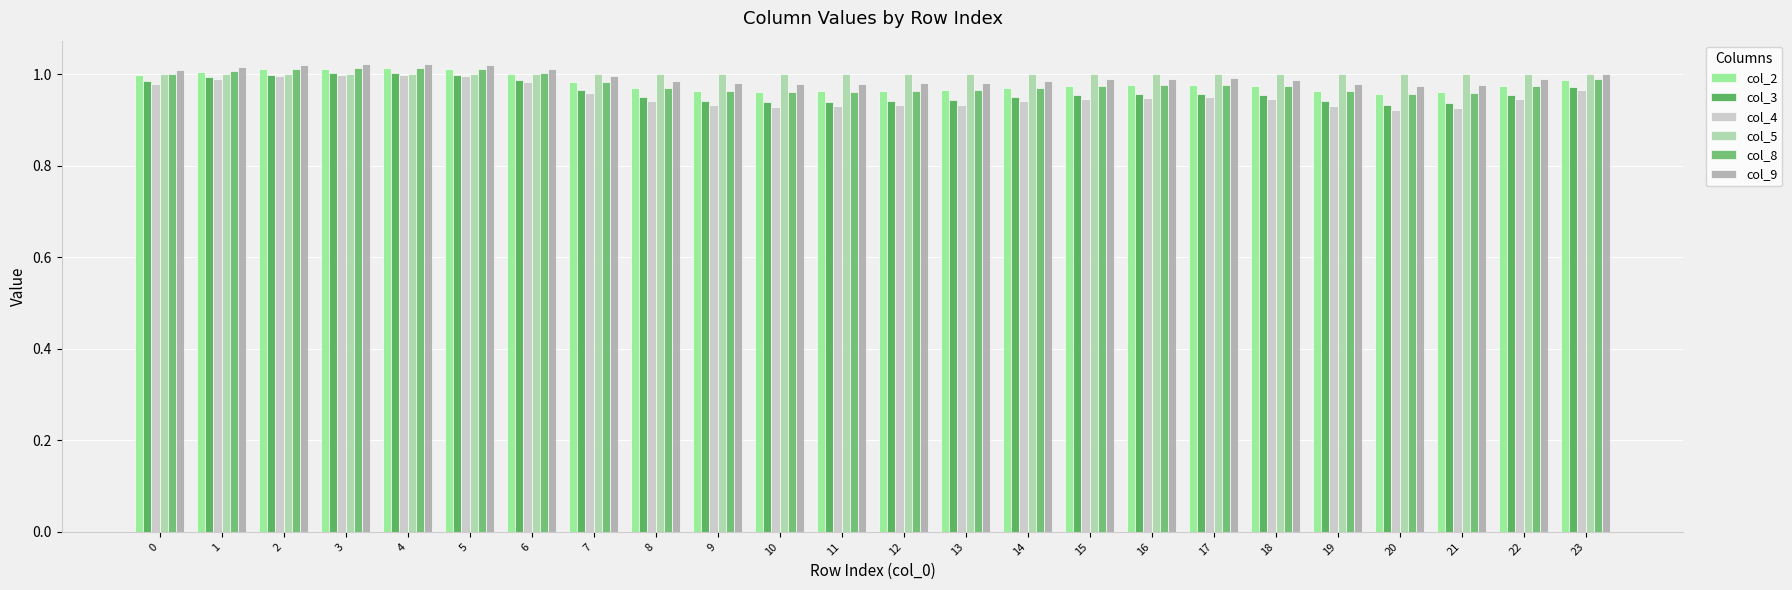

Are the bars grouped side by side (vs. stacked)?

Yes